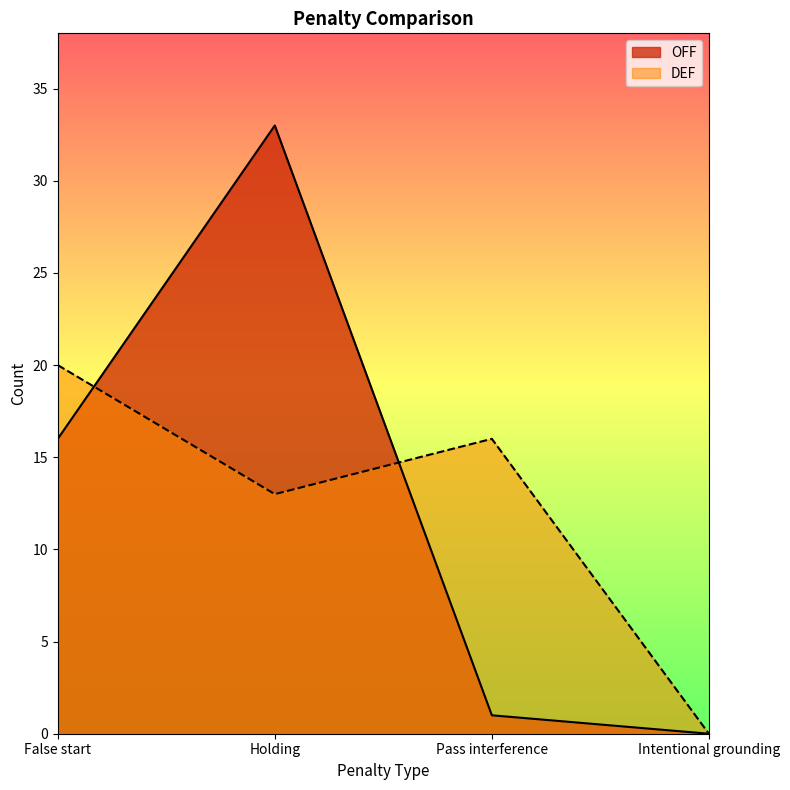

True or false: DEF has more than 2 points higher than both neighbors.

False